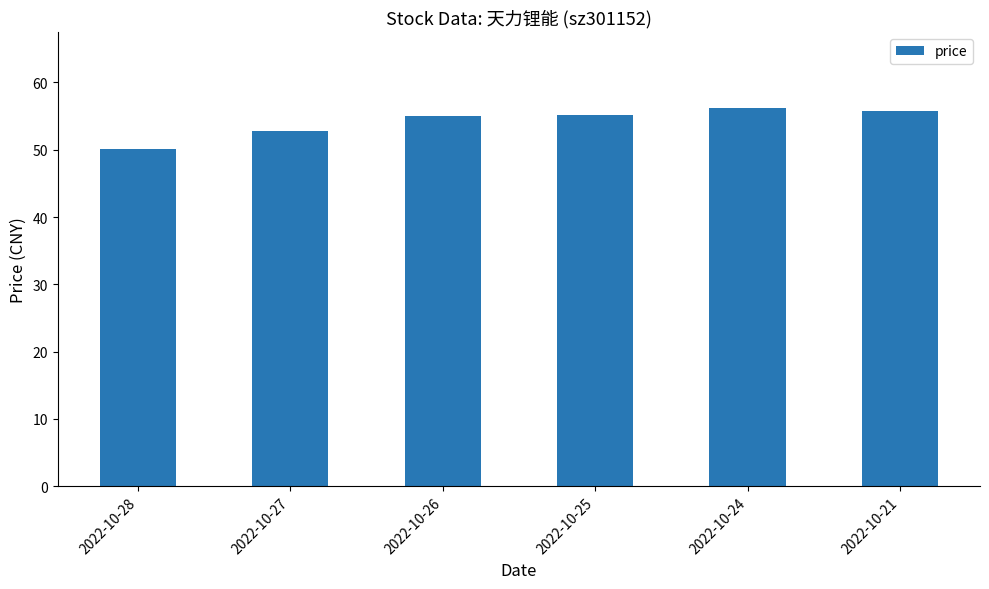

What is the value of the 6th bar from the left?

55.7